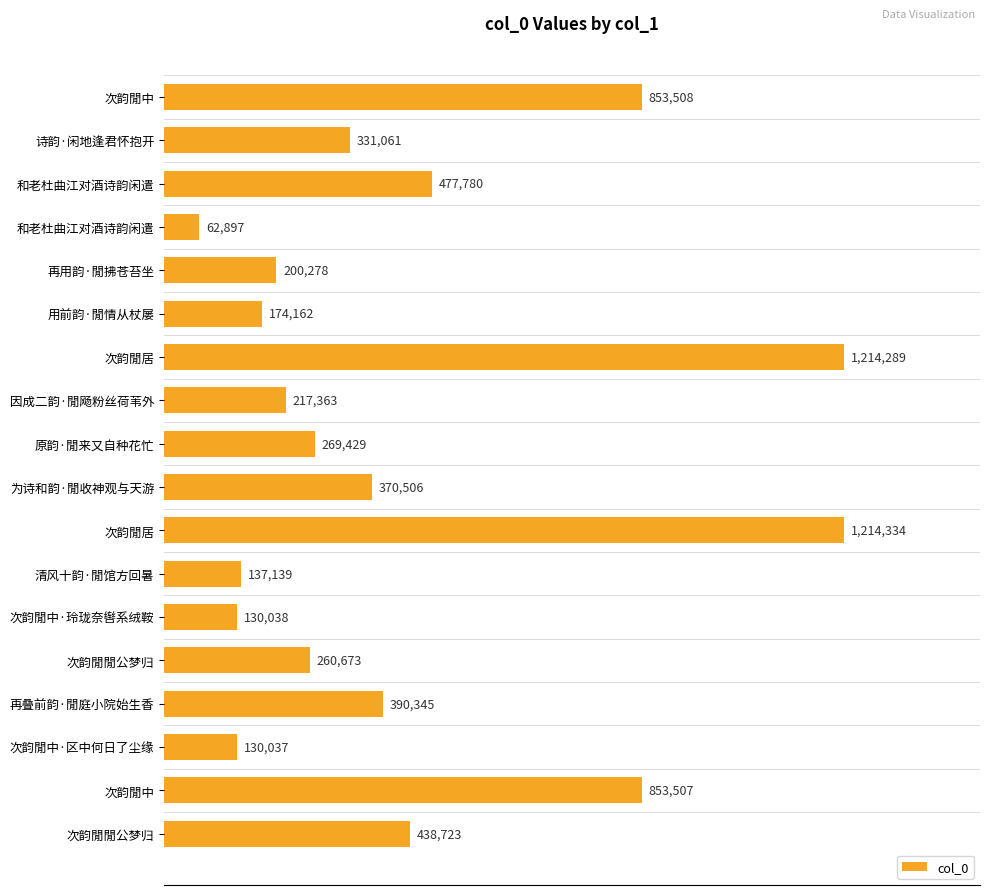

Are the bars horizontal?

Yes